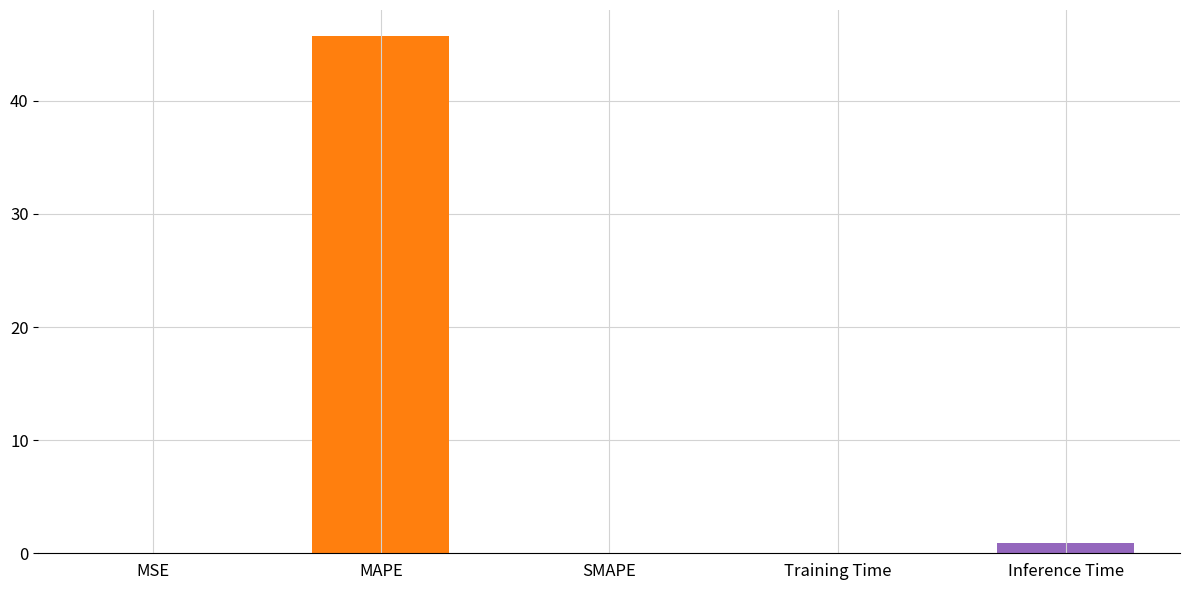

What is the sum of the values at Training Time and MAPE?

45.8